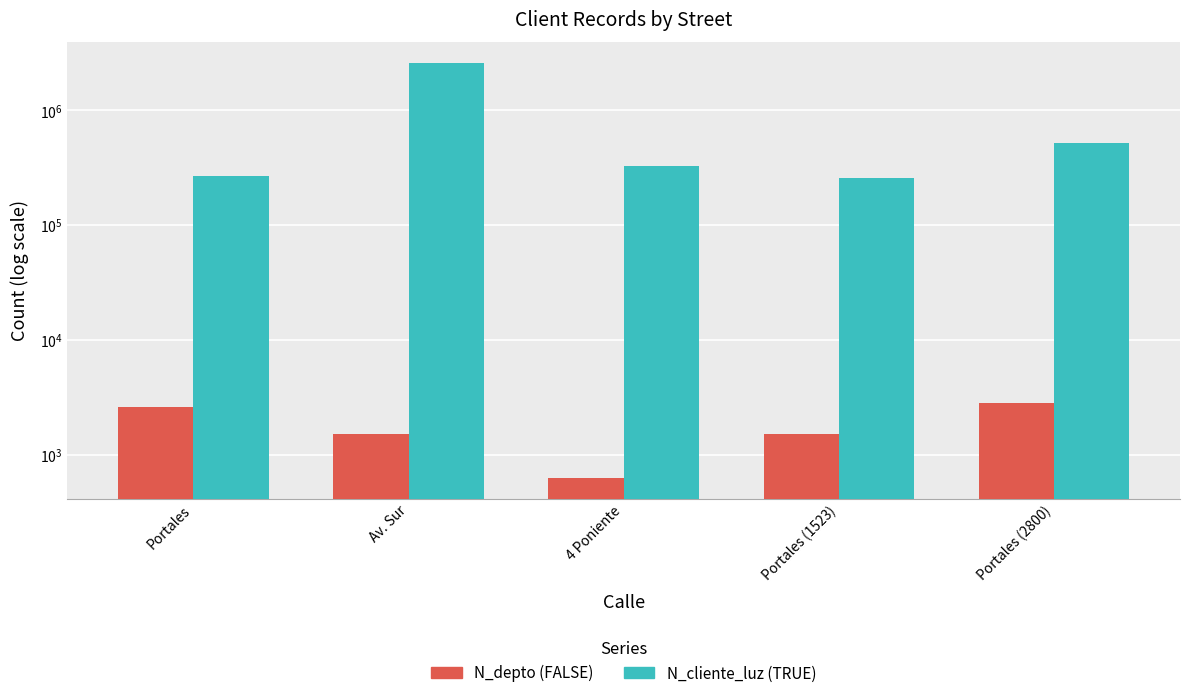

Is it true that N_cliente_luz equals 268734 at Portales?

True